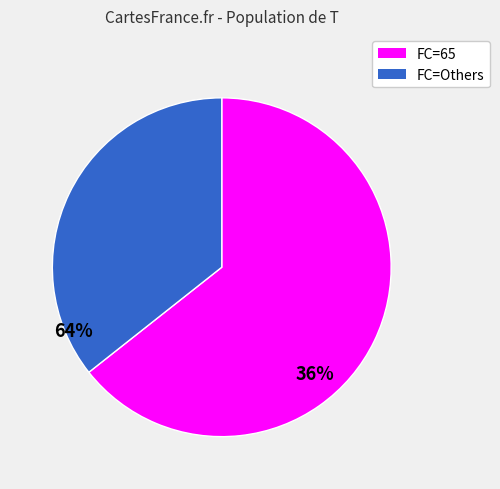

Is there a majority slice in this chart?

Yes